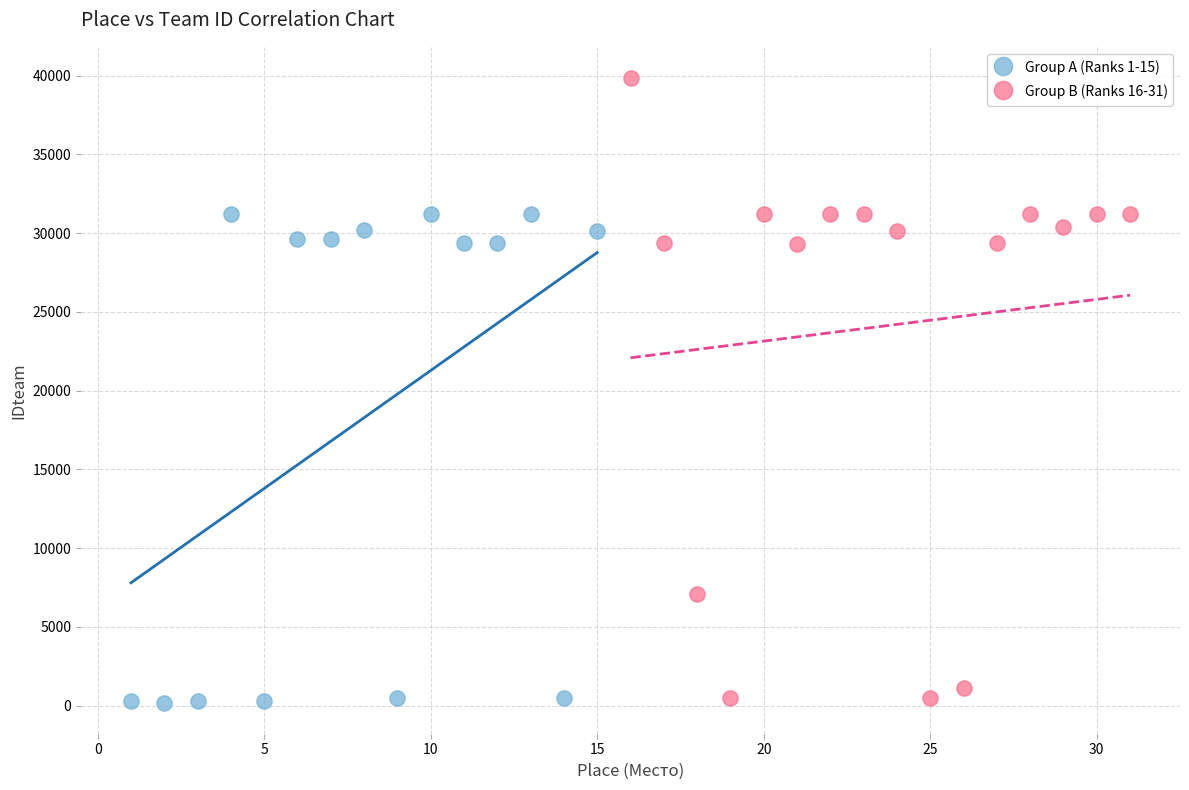

Which series has the largest Y range (max minus min)?

Group B (Ranks 16-31)